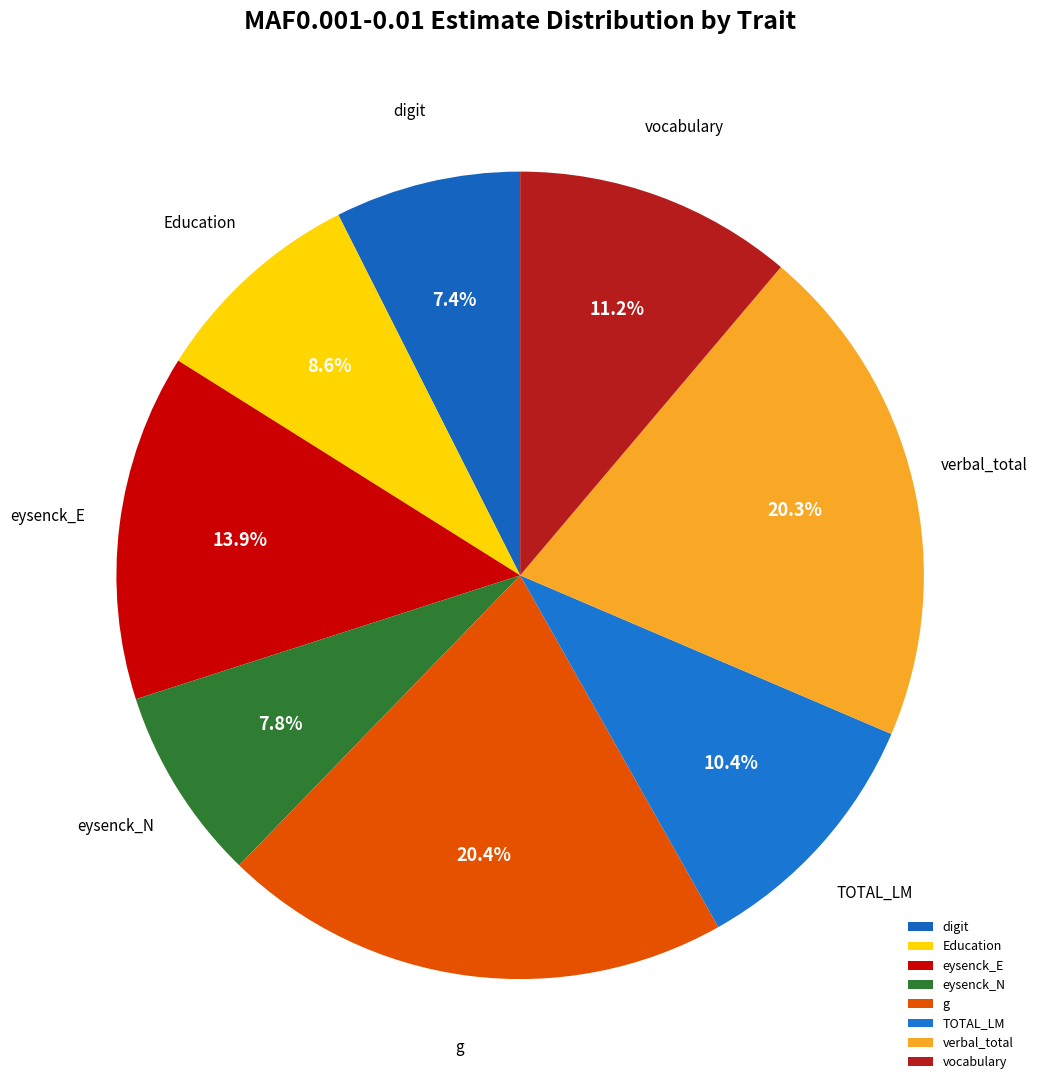

To the nearest percent, what is the average slice percentage?

12%